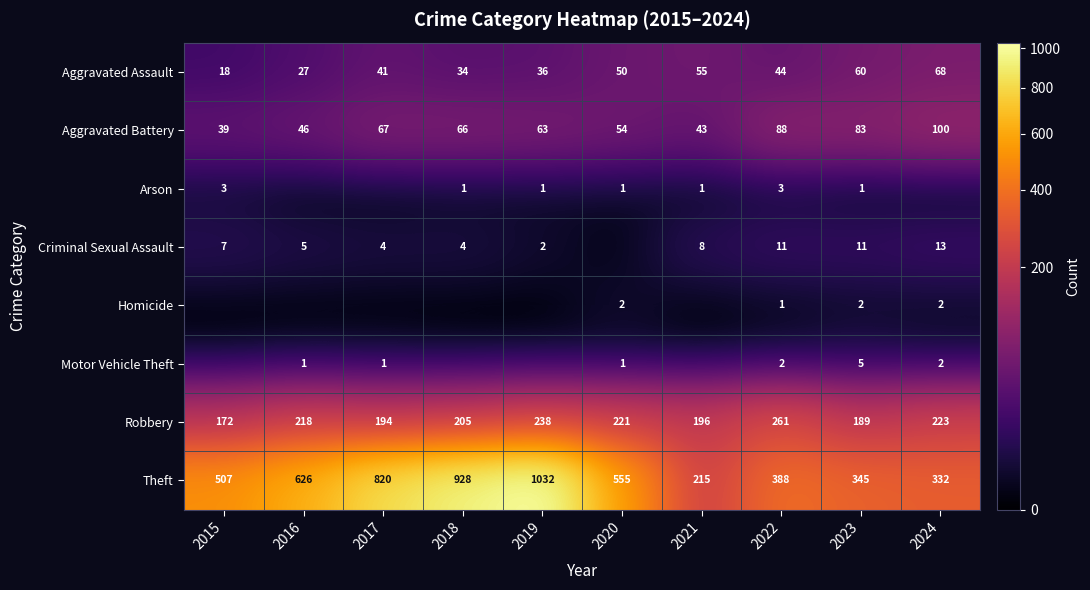

What is the highest value of the Aggravated Assault series?

68